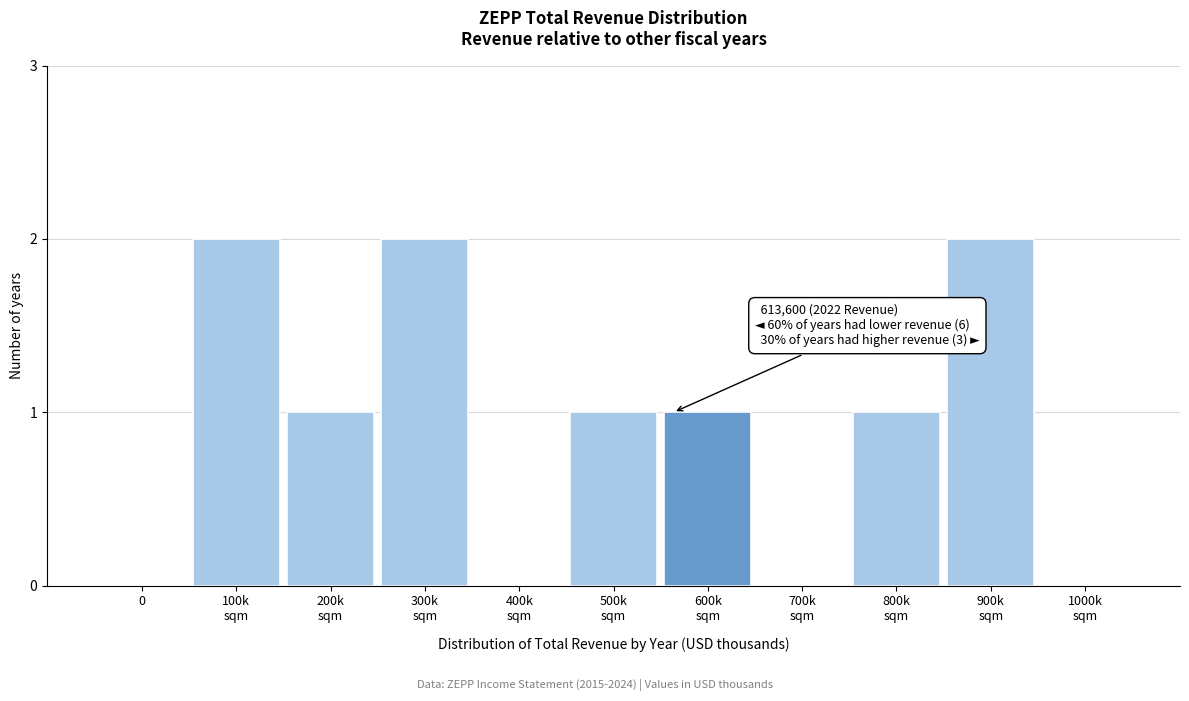

The value at 0 is 0. True or false?

True